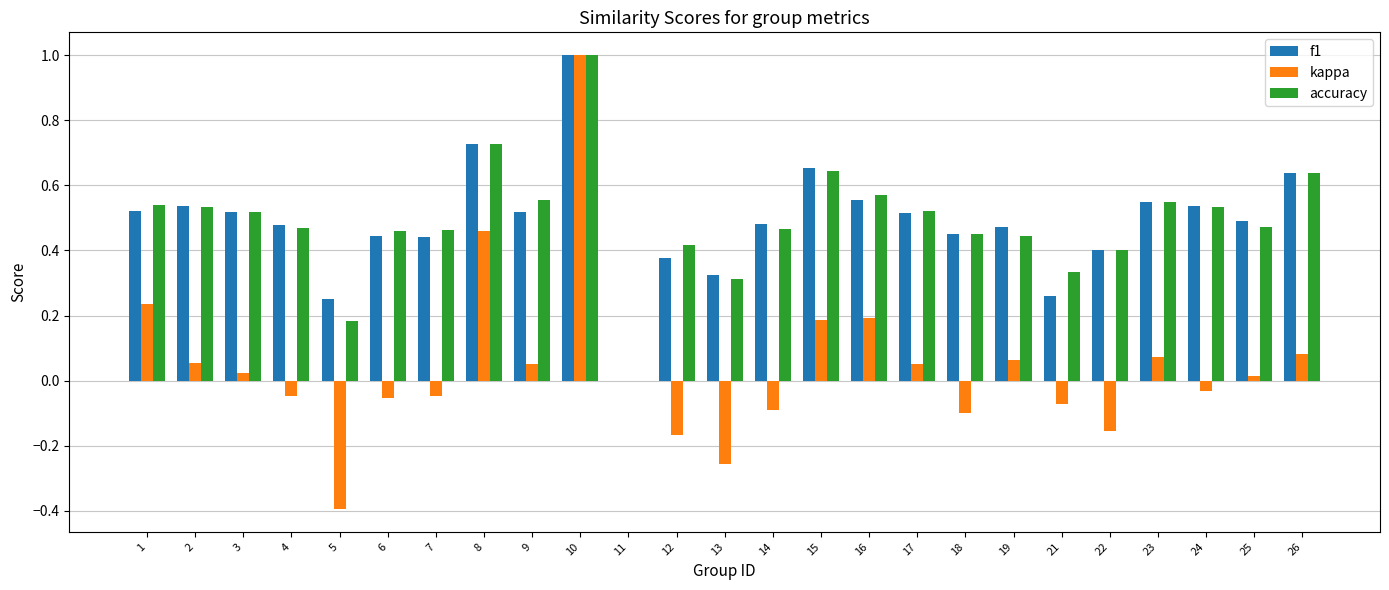

What is the maximum value shown in the chart?

1.0